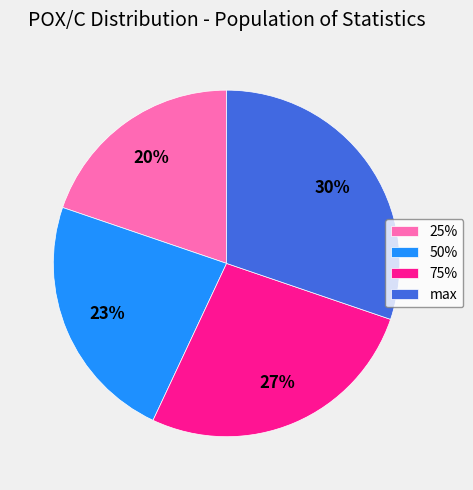

What is the smallest slice in the pie chart?

25%